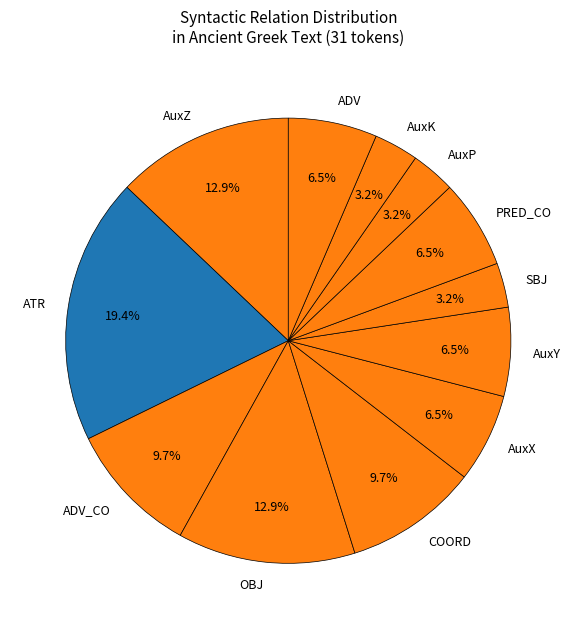

The AuxX slice represents 1% of the pie. True or false?

False